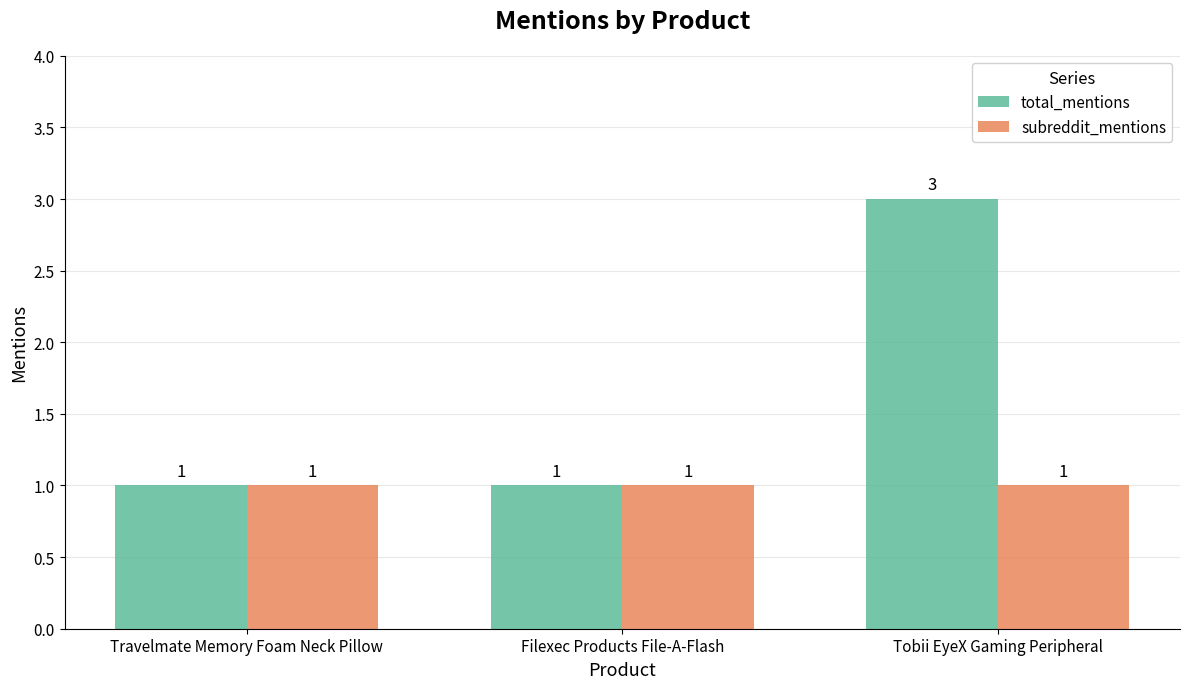

Which series changed the most between Travelmate Memory Foam Neck Pillow and Tobii EyeX Gaming Peripheral?

total_mentions